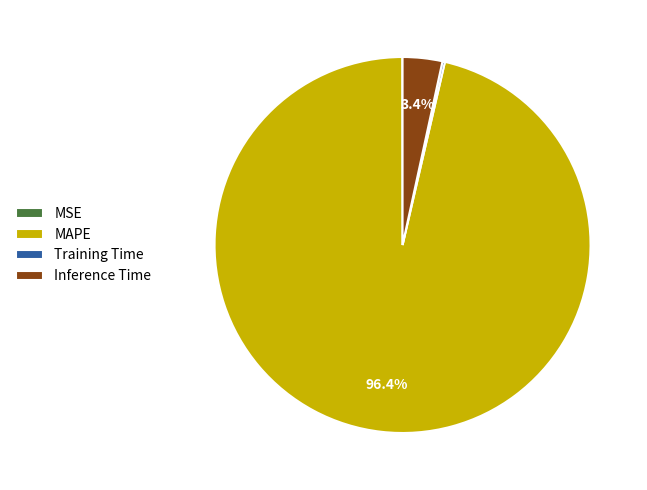

To the nearest percent, what is the difference between the largest and smallest slice percentages?

96%